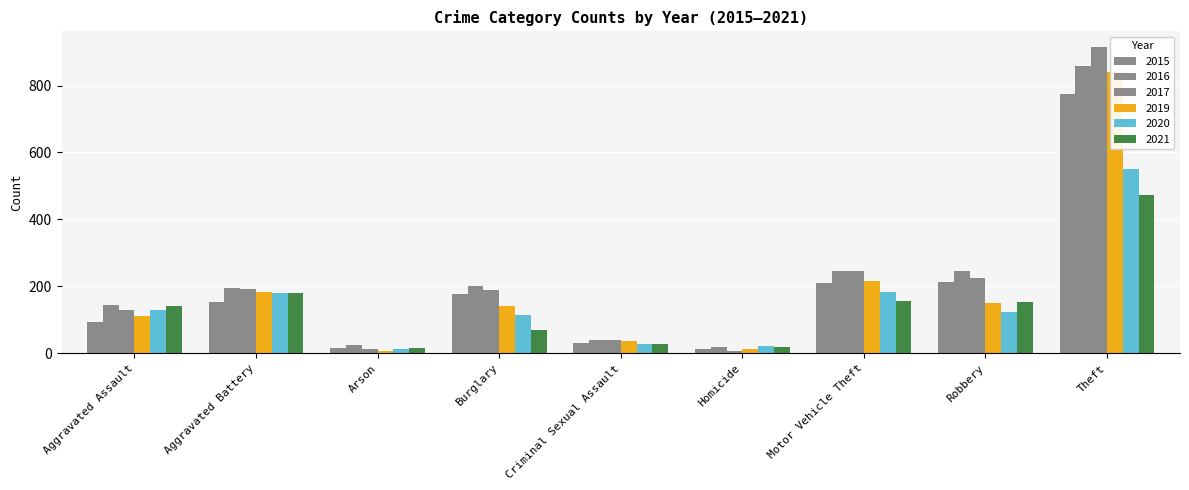

What is the minimum value for 2020?

12